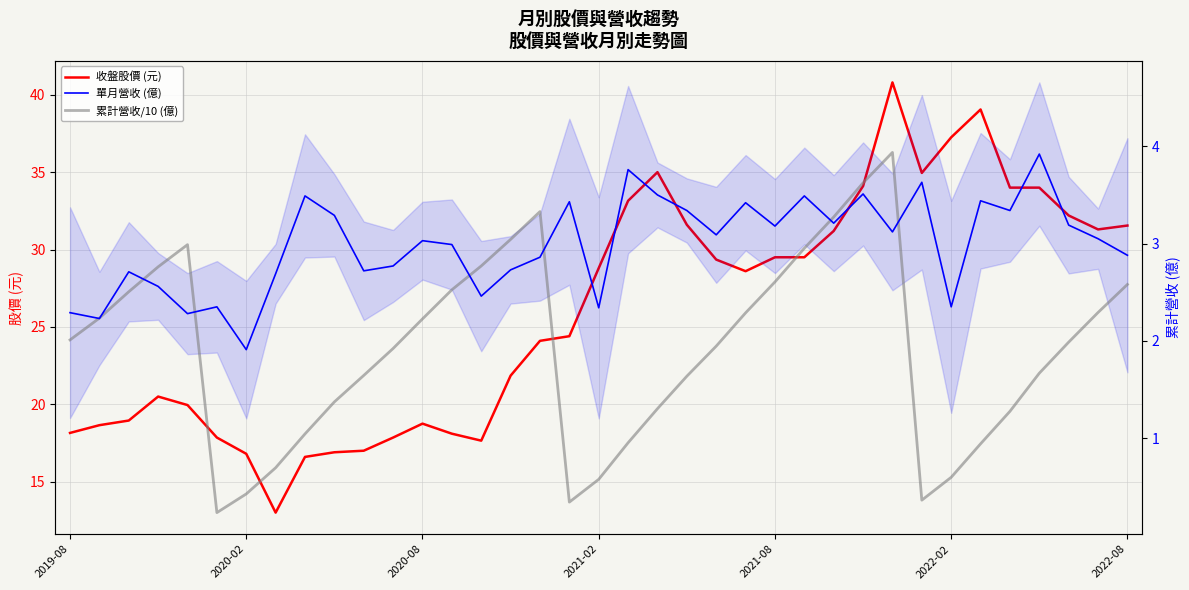

Where is 收盤股價 (元) nearest to the value 26?

17